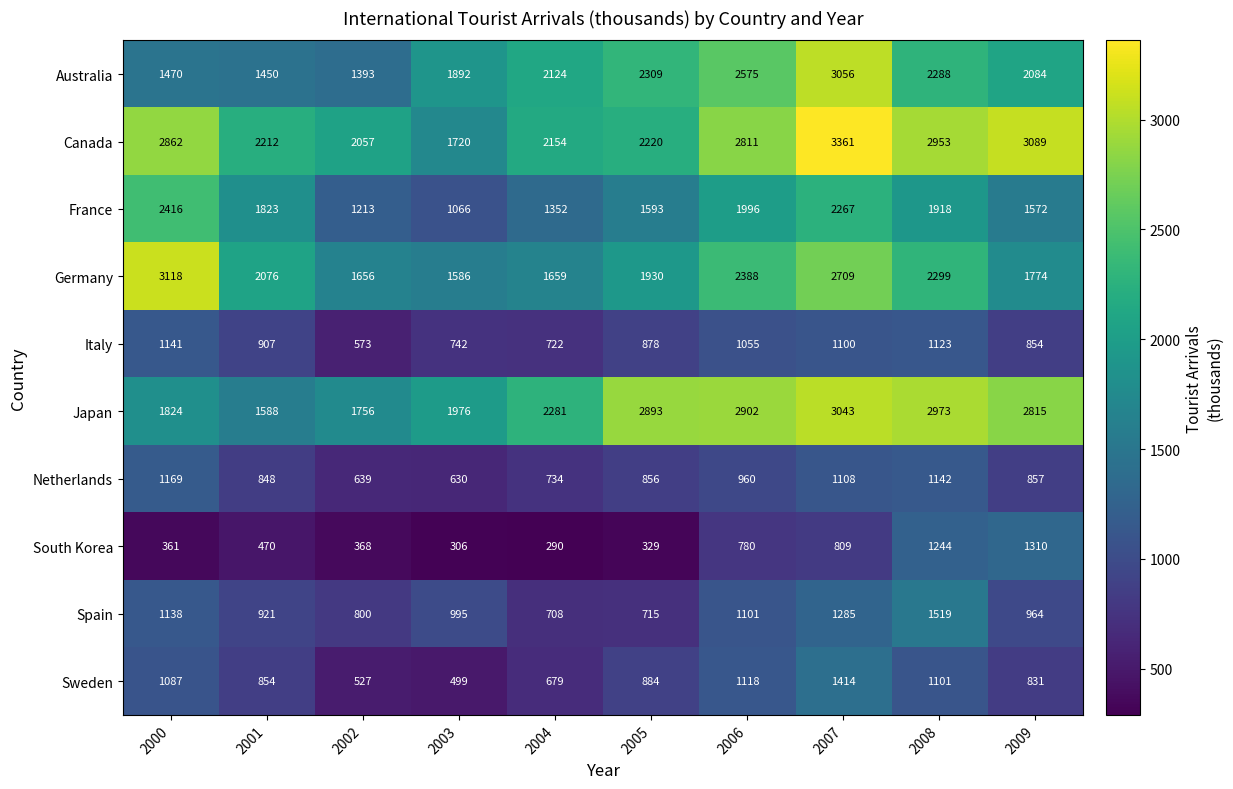

How many categories are shown in the chart?

10